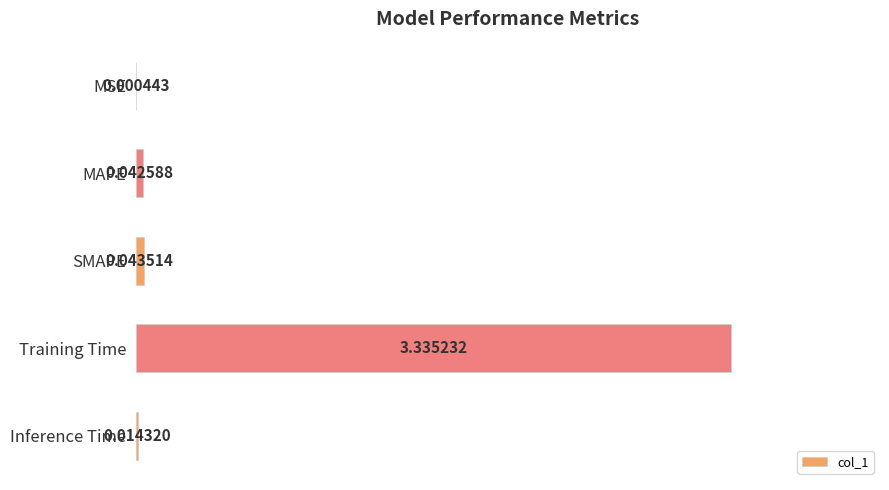

At which label is the value closest to 1?

SMAPE